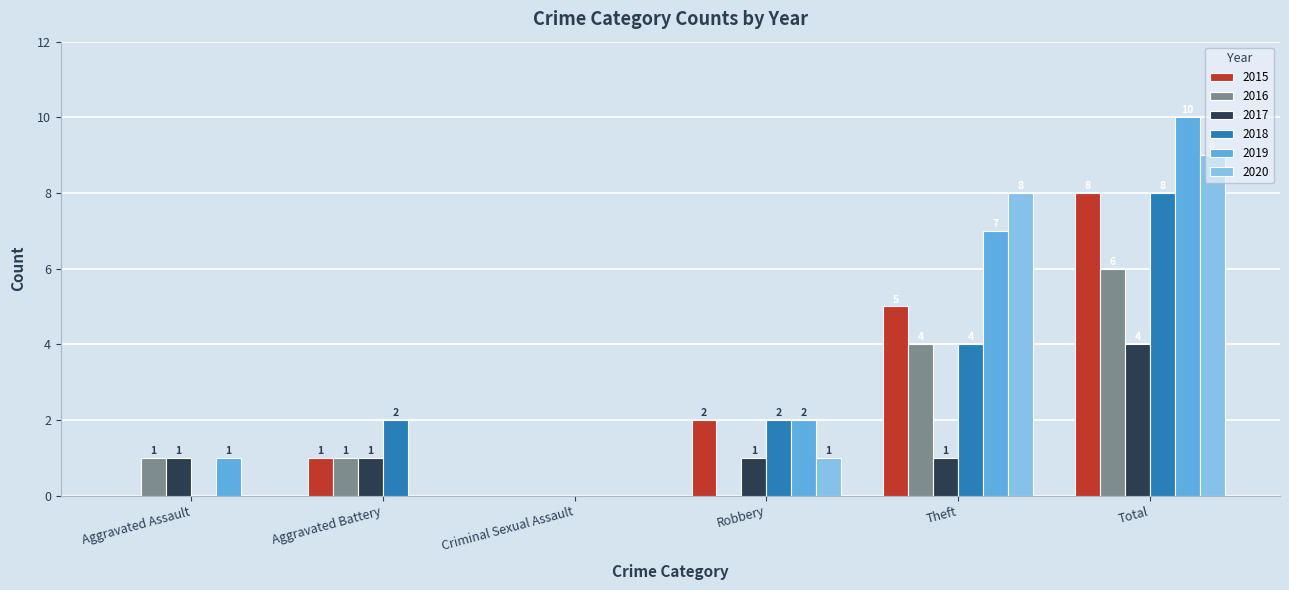

At which label is 2015 closest to 4?

Theft